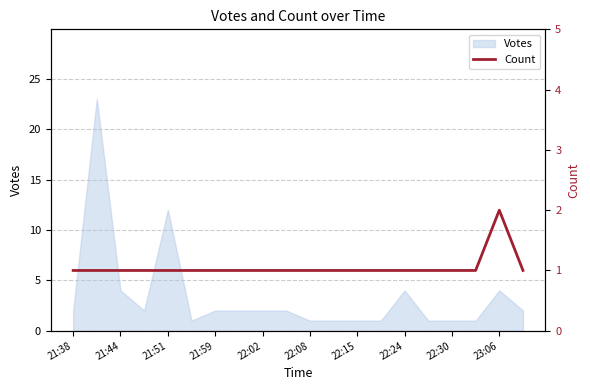

Is it true that Votes equals 4 at 23:06?

True